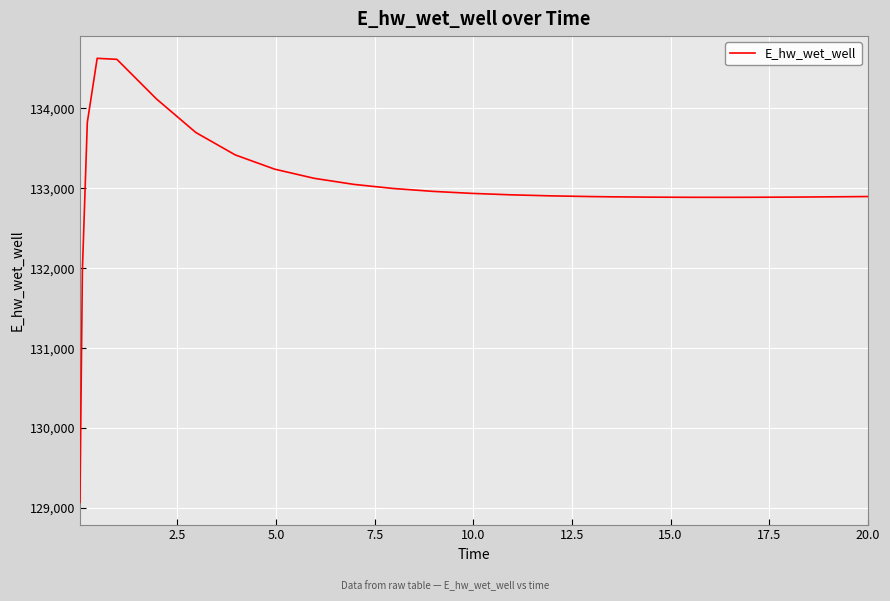

What is the minimum value shown in the chart?

129070.2